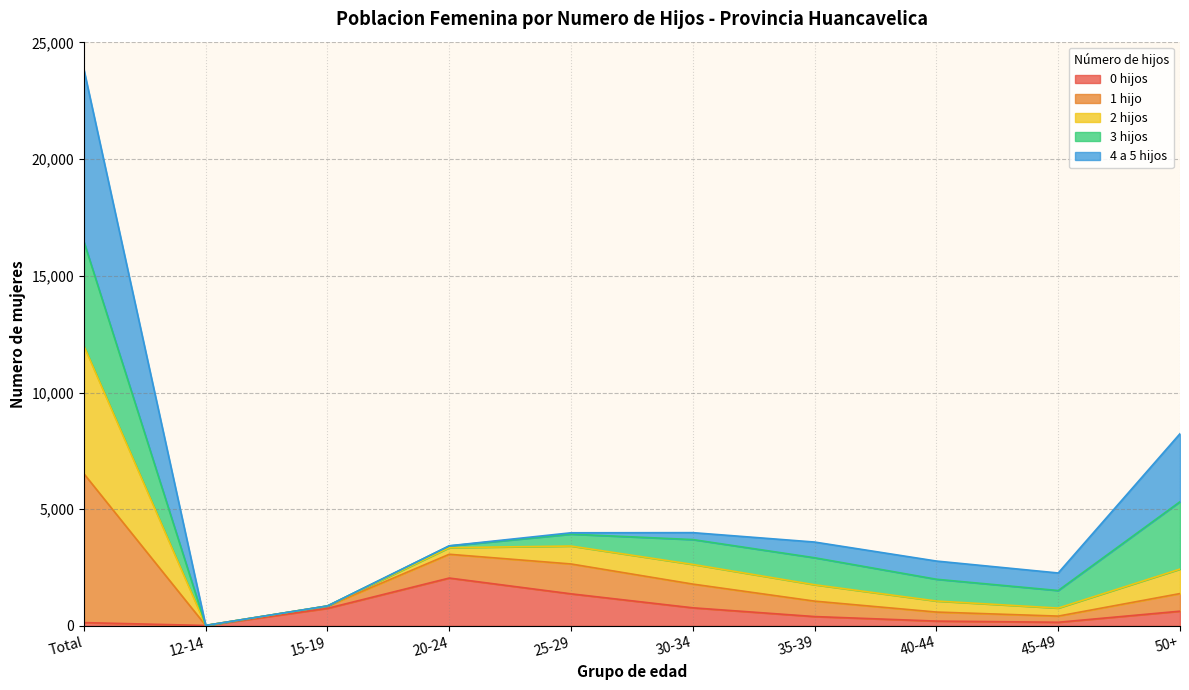

At which category is the sum across all series the highest?

Total